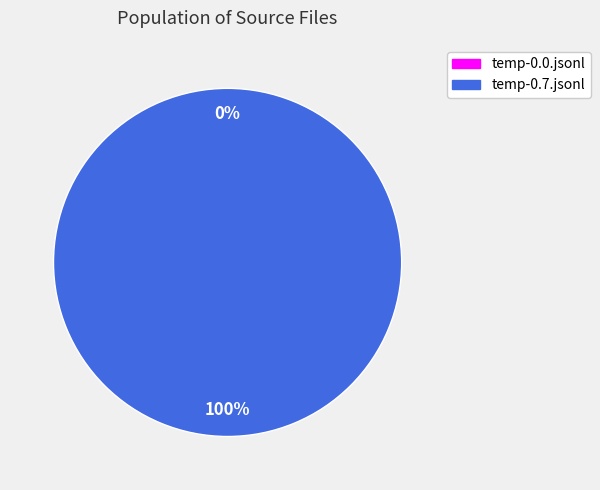

Is it true that temp-0.0.jsonl is 1% of the pie?

False